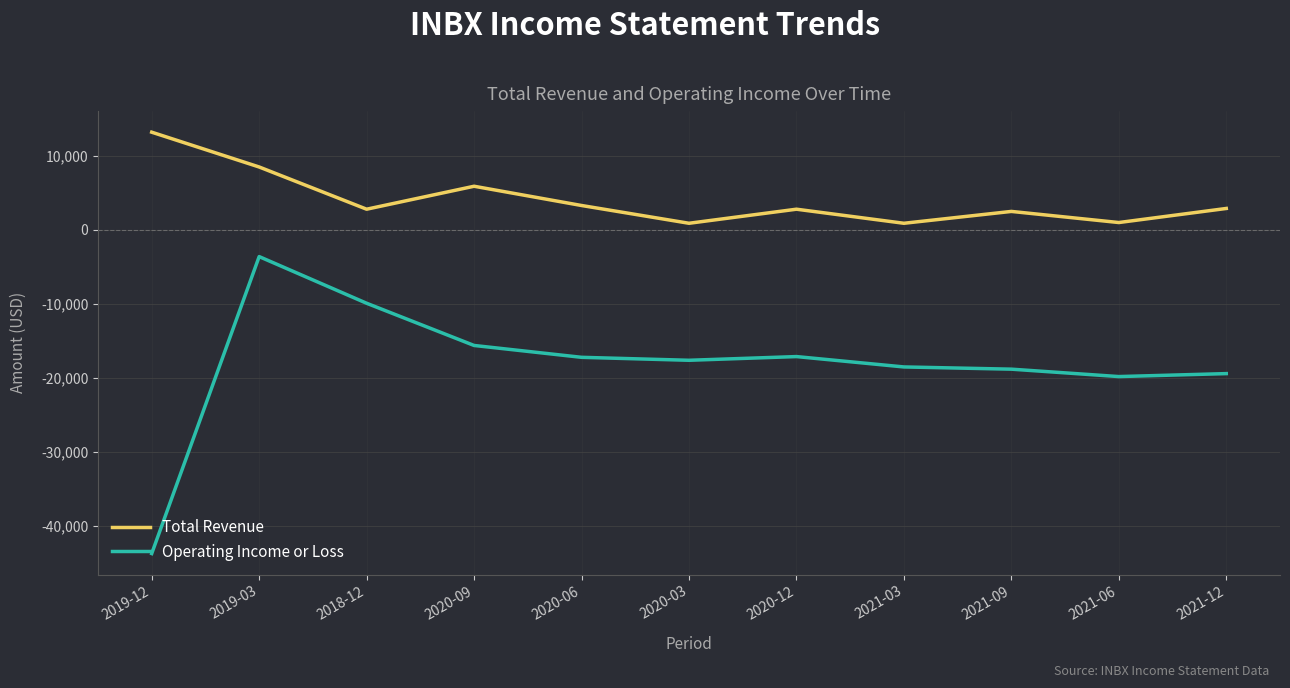

Rank the series at 2020-12 from lowest to highest value.

Operating Income or Loss, Total Revenue